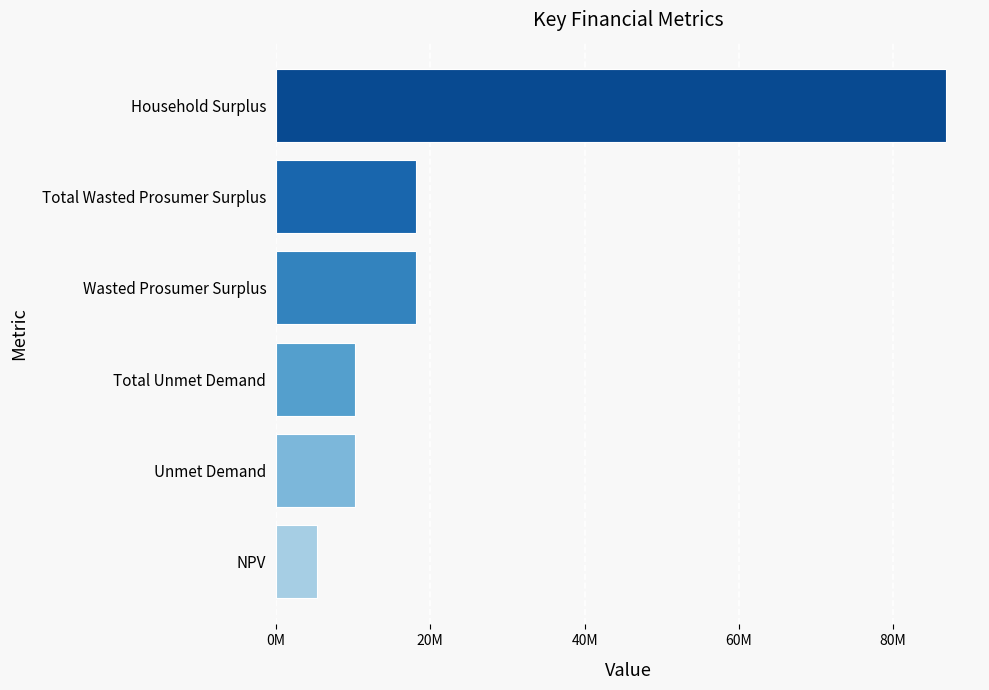

Does the chart contain any negative values?

No